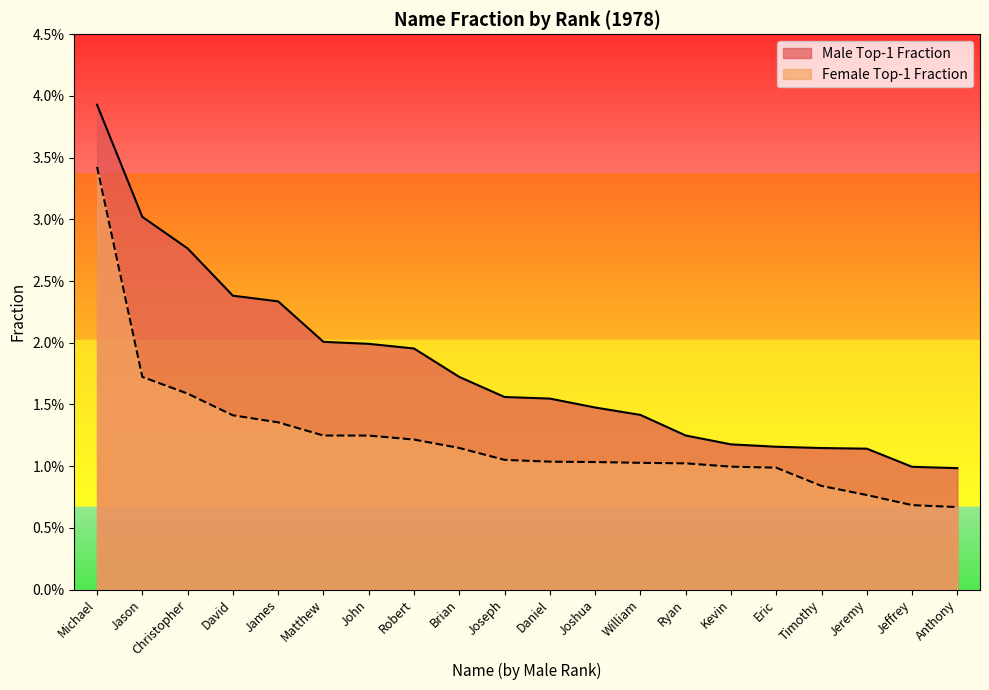

What is the label of the 13th point from the right?

Robert